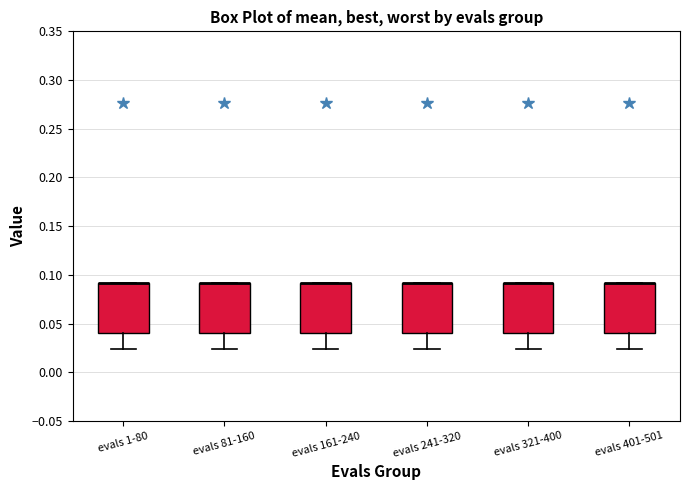

Where does the lower whisker of the box for evals 401-501 end on the y-axis? The values are not printed on the chart, so give them approximately, as read against the axis.

0.025